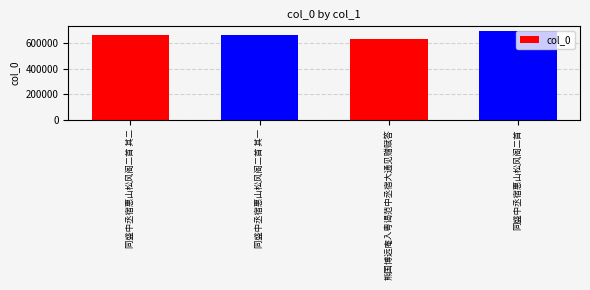

Are the bars horizontal?

No